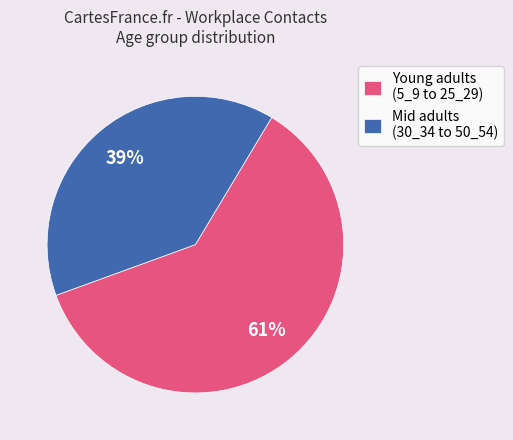

Is there a majority slice in this chart?

Yes